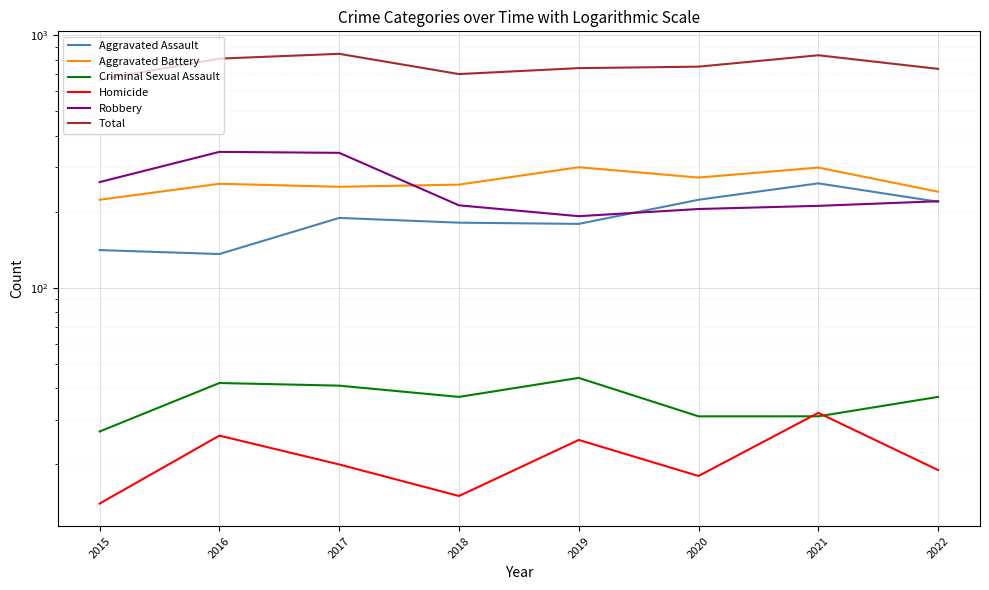

At which category is the sum across all series the highest?

2017